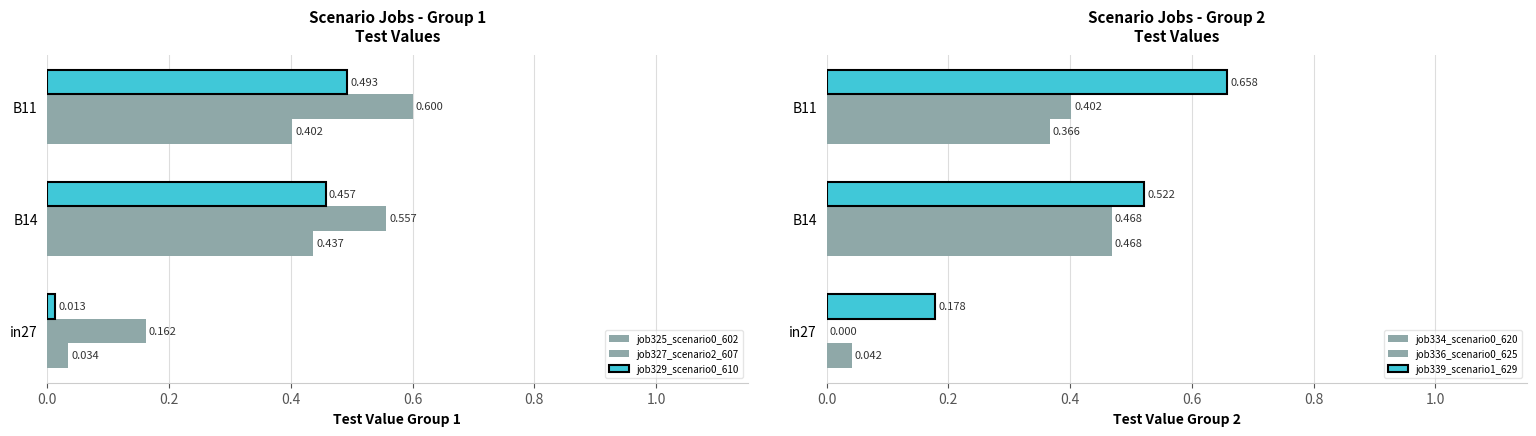

How many groups of bars are there?

3